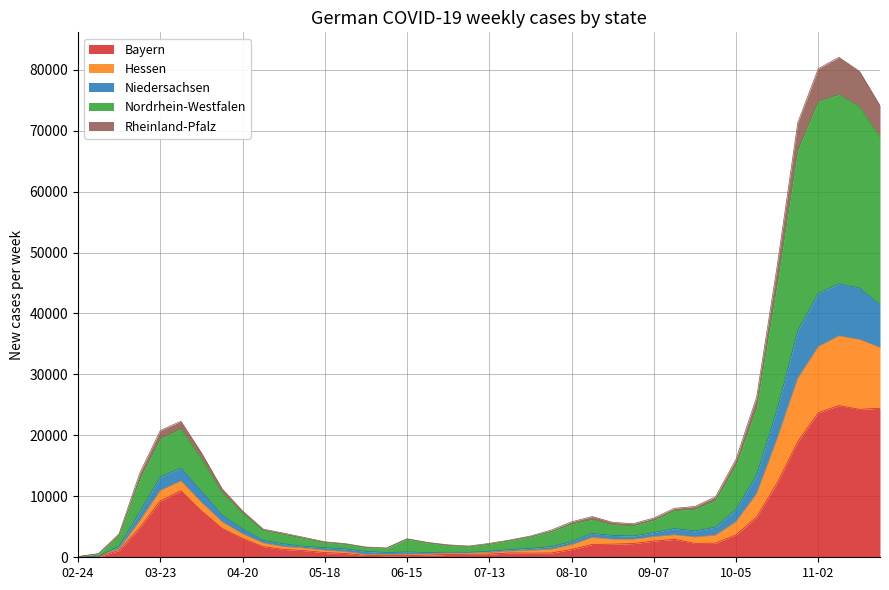

What is the maximum value for Bayern?

24885